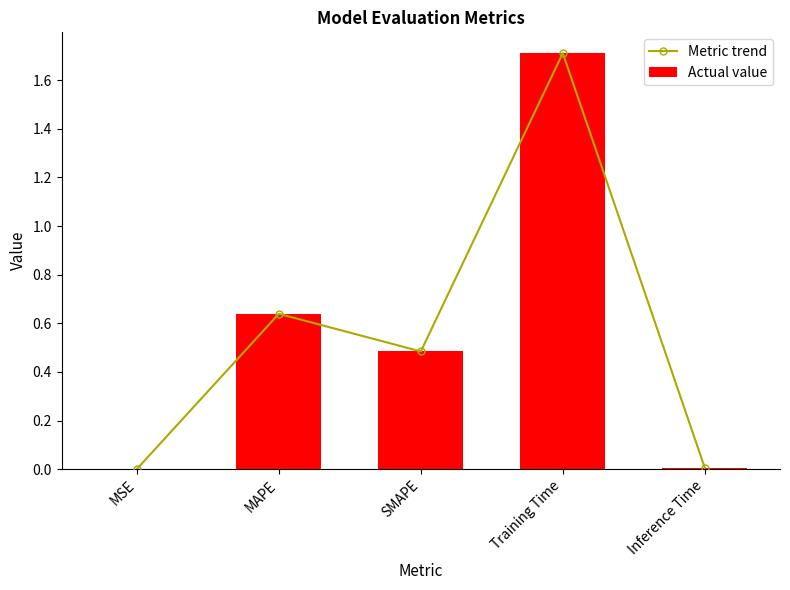

What is the highest value of the Actual value series?

1.7